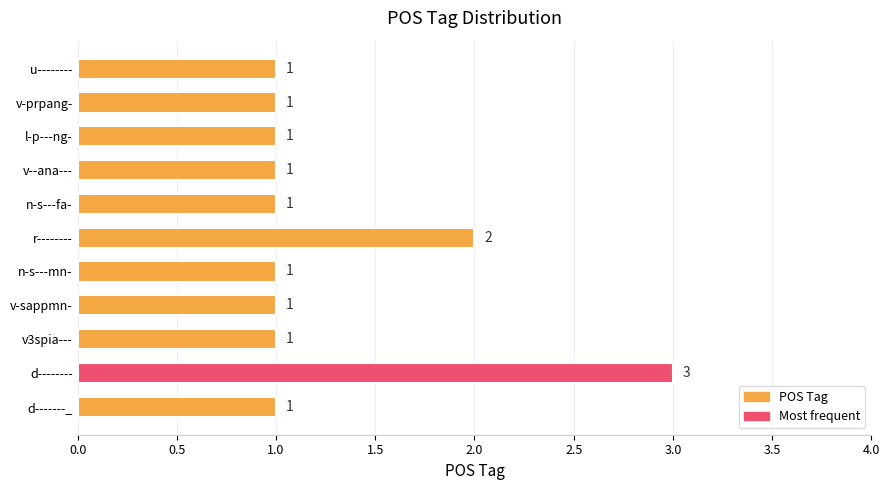

Reading bottom to top, transcribe all the data shown in this chart.

1	3	1	1	1	2	1	1	1	1	1